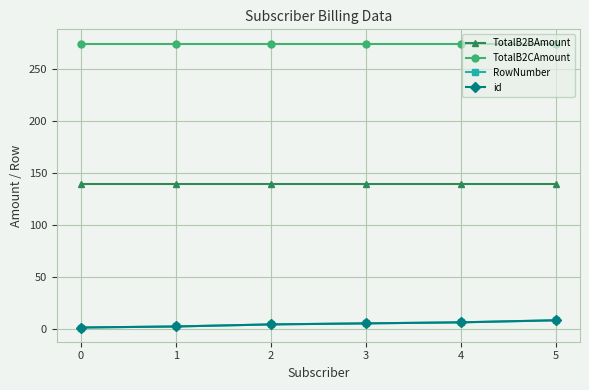

Which series has the largest total across all categories?

TotalB2CAmount